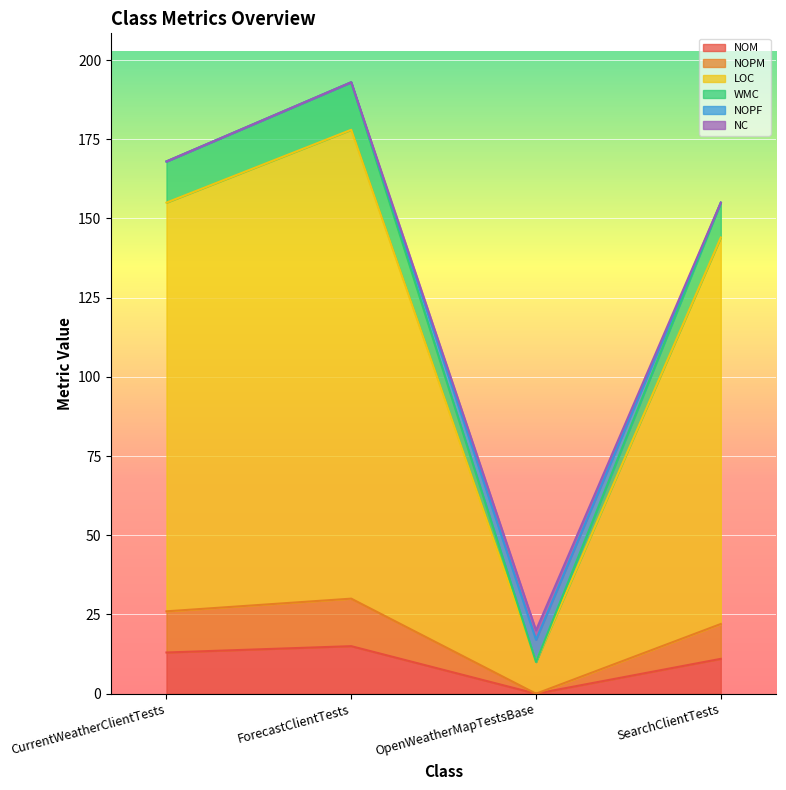

How many interior local valleys does the NOM series have?

1